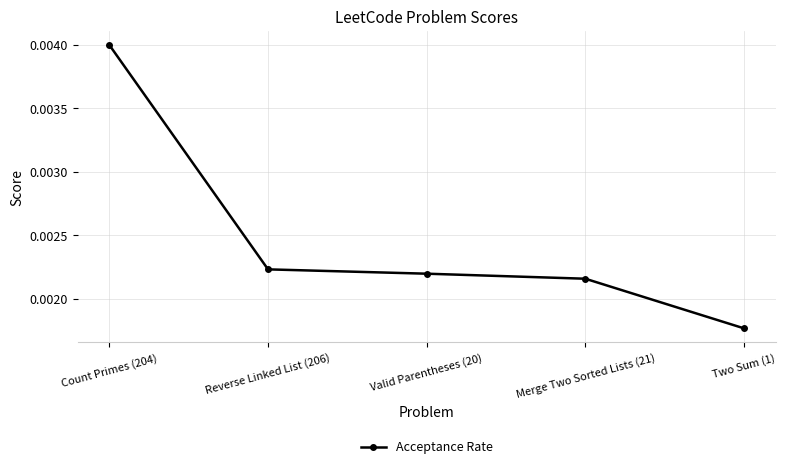

Rank the categories by value from lowest to highest.

Two Sum (1), Merge Two Sorted Lists (21), Valid Parentheses (20), Reverse Linked List (206), Count Primes (204)